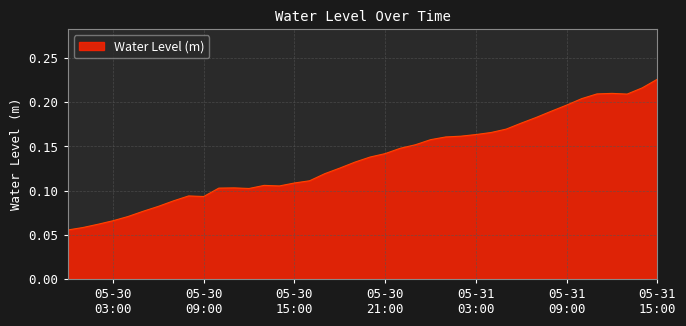

List the labels in order of value, largest first.

2024-05-31 15:00:00, 2024-05-31 14:00:00, 2024-05-31 12:00:00, 2024-05-31 11:00:00, 2024-05-31 13:00:00, 2024-05-31 10:00:00, 2024-05-31 09:00:00, 2024-05-31 08:00:00, 2024-05-31 07:00:00, 2024-05-31 06:00:00, 2024-05-31 05:00:00, 2024-05-31 04:00:00, 2024-05-31 03:00:00, 2024-05-31 02:00:00, 2024-05-31 01:00:00, 2024-05-31 00:00:00, 2024-05-30 23:00:00, 2024-05-30 22:00:00, 2024-05-30 21:00:00, 2024-05-30 20:00:00, 2024-05-30 19:00:00, 2024-05-30 18:00:00, 2024-05-30 17:00:00, 2024-05-30 16:00:00, 2024-05-30 15:00:00, 2024-05-30 13:00:00, 2024-05-30 14:00:00, 2024-05-30 11:00:00, 2024-05-30 10:00:00, 2024-05-30 12:00:00, 2024-05-30 08:00:00, 2024-05-30 09:00:00, 2024-05-30 07:00:00, 2024-05-30 06:00:00, 2024-05-30 05:00:00, 2024-05-30 04:00:00, 2024-05-30 03:00:00, 2024-05-30 02:00:00, 2024-05-30 01:00:00, 2024-05-30 00:00:00